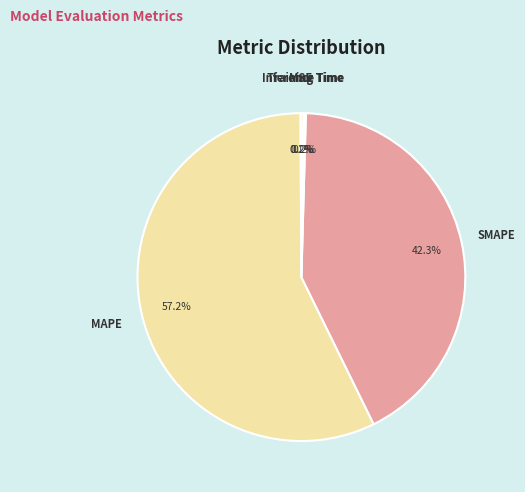

What percentage is NOT represented by MAPE?

42.8%